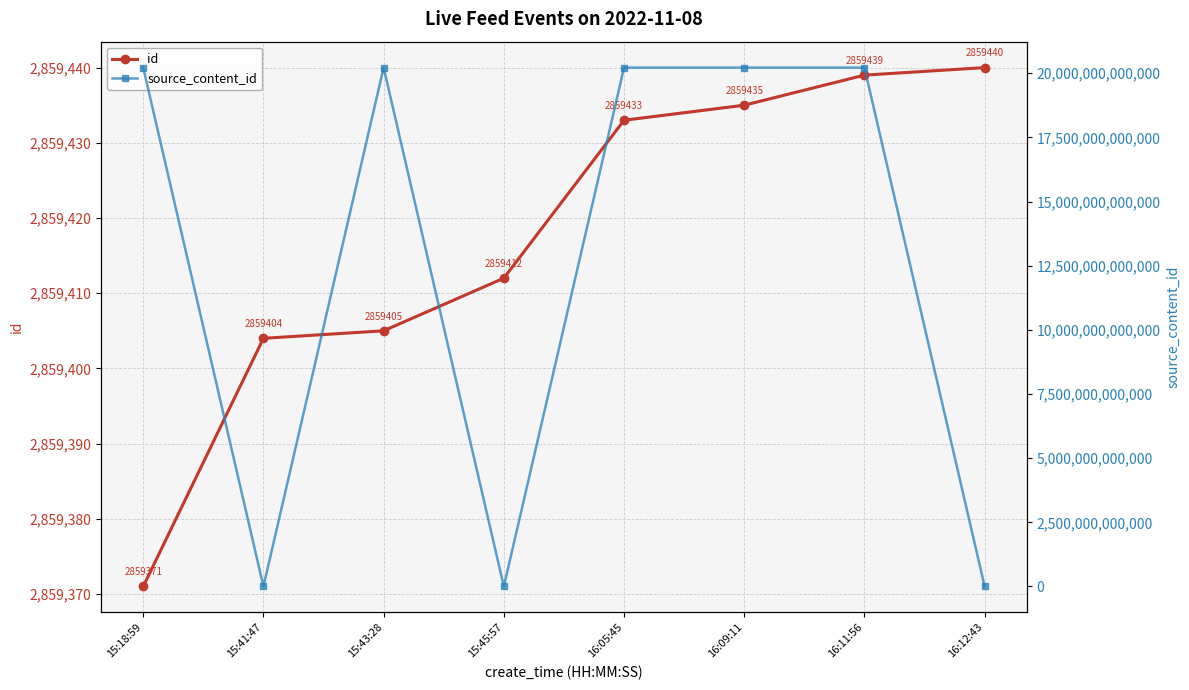

What position from the left is 16:05:45?

5